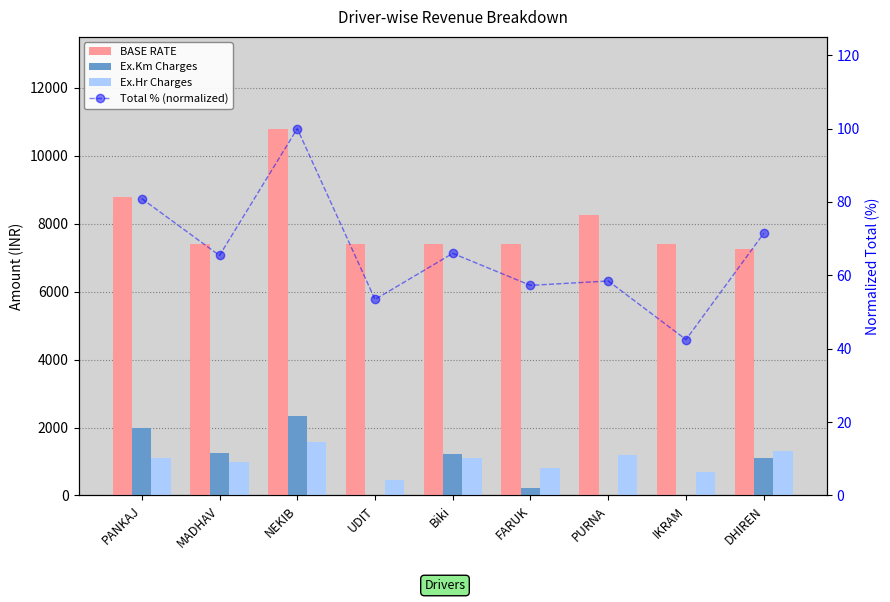

What is the spread (max minus min) of values at PANKAJ?

8719.1